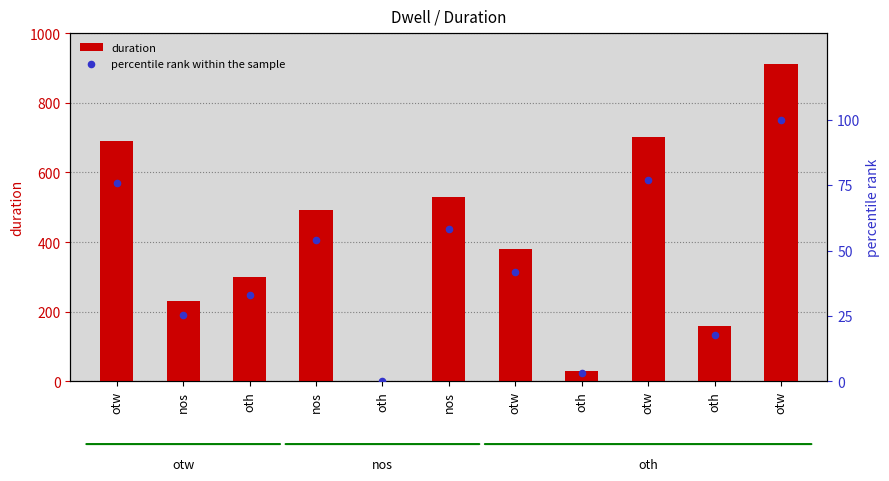

Which series has the largest total across all categories?

duration